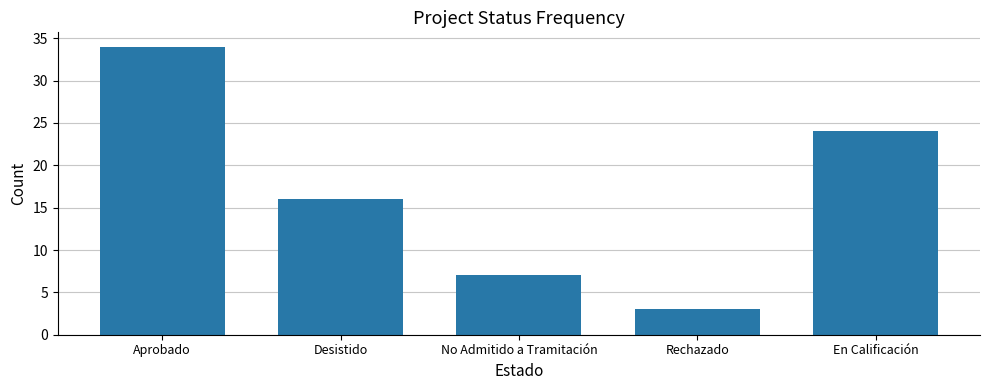

Reading left to right, what are all the values shown in this chart?

34	16	7	3	24